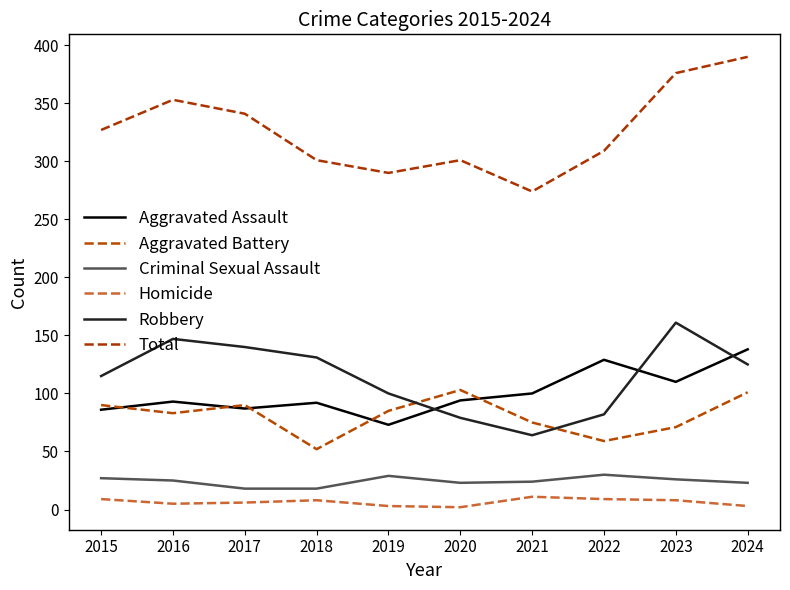

Is this an area chart (filled region under the line)?

No